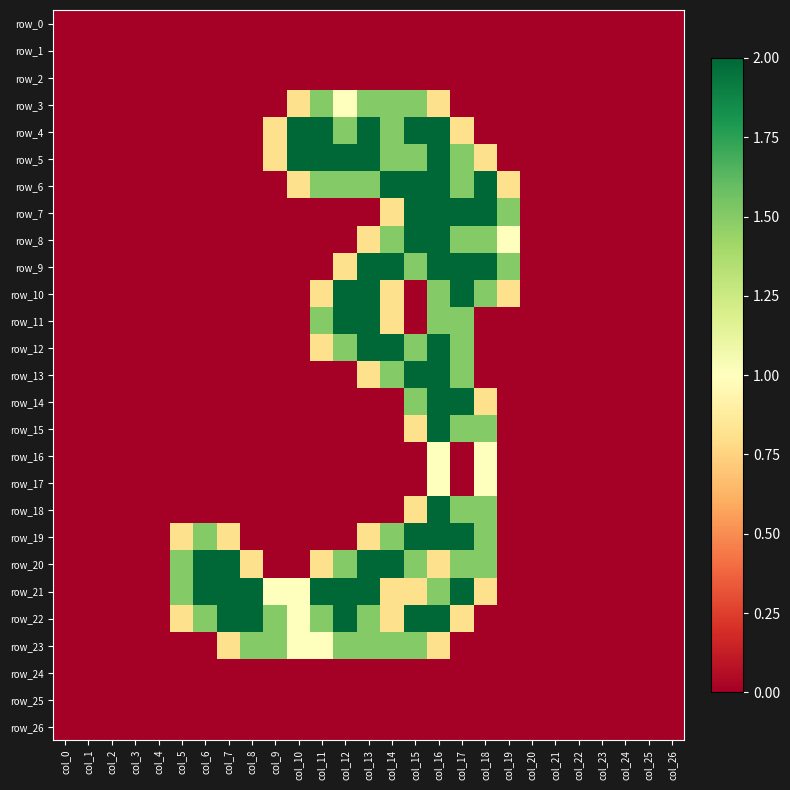

Reading left to right, transcribe all the data shown in this chart.

row_0: col_0=0.0	col_1=0.0	col_2=0.0	col_3=0.0	col_4=0.0	col_5=0.0	col_6=0.0	col_7=0.0	col_8=0.0	col_9=0.0	col_10=0.0	col_11=0.0	col_12=0.0	col_13=0.0	col_14=0.0	col_15=0.0	col_16=0.0	col_17=0.0	col_18=0.0	col_19=0.0	col_20=0.0	col_21=0.0	col_22=0.0	col_23=0.0	col_24=0.0	col_25=0.0	col_26=0.0
row_1: col_0=0.0	col_1=0.0	col_2=0.0	col_3=0.0	col_4=0.0	col_5=0.0	col_6=0.0	col_7=0.0	col_8=0.0	col_9=0.0	col_10=0.0	col_11=0.0	col_12=0.0	col_13=0.0	col_14=0.0	col_15=0.0	col_16=0.0	col_17=0.0	col_18=0.0	col_19=0.0	col_20=0.0	col_21=0.0	col_22=0.0	col_23=0.0	col_24=0.0	col_25=0.0	col_26=0.0
row_2: col_0=0.0	col_1=0.0	col_2=0.0	col_3=0.0	col_4=0.0	col_5=0.0	col_6=0.0	col_7=0.0	col_8=0.0	col_9=0.0	col_10=0.0	col_11=0.0	col_12=0.0	col_13=0.0	col_14=0.0	col_15=0.0	col_16=0.0	col_17=0.0	col_18=0.0	col_19=0.0	col_20=0.0	col_21=0.0	col_22=0.0	col_23=0.0	col_24=0.0	col_25=0.0	col_26=0.0
row_3: col_0=0.0	col_1=0.0	col_2=0.0	col_3=0.0	col_4=0.0	col_5=0.0	col_6=0.0	col_7=0.0	col_8=0.0	col_9=0.0	col_10=0.8	col_11=1.5	col_12=1.0	col_13=1.5	col_14=1.5	col_15=1.5	col_16=0.8	col_17=0.0	col_18=0.0	col_19=0.0	col_20=0.0	col_21=0.0	col_22=0.0	col_23=0.0	col_24=0.0	col_25=0.0	col_26=0.0
row_4: col_0=0.0	col_1=0.0	col_2=0.0	col_3=0.0	col_4=0.0	col_5=0.0	col_6=0.0	col_7=0.0	col_8=0.0	col_9=0.8	col_10=2.0	col_11=2.0	col_12=1.5	col_13=2.0	col_14=1.5	col_15=2.0	col_16=2.0	col_17=0.8	col_18=0.0	col_19=0.0	col_20=0.0	col_21=0.0	col_22=0.0	col_23=0.0	col_24=0.0	col_25=0.0	col_26=0.0
row_5: col_0=0.0	col_1=0.0	col_2=0.0	col_3=0.0	col_4=0.0	col_5=0.0	col_6=0.0	col_7=0.0	col_8=0.0	col_9=0.8	col_10=2.0	col_11=2.0	col_12=2.0	col_13=2.0	col_14=1.5	col_15=1.5	col_16=2.0	col_17=1.5	col_18=0.8	col_19=0.0	col_20=0.0	col_21=0.0	col_22=0.0	col_23=0.0	col_24=0.0	col_25=0.0	col_26=0.0
row_6: col_0=0.0	col_1=0.0	col_2=0.0	col_3=0.0	col_4=0.0	col_5=0.0	col_6=0.0	col_7=0.0	col_8=0.0	col_9=0.0	col_10=0.8	col_11=1.5	col_12=1.5	col_13=1.5	col_14=2.0	col_15=2.0	col_16=2.0	col_17=1.5	col_18=2.0	col_19=0.8	col_20=0.0	col_21=0.0	col_22=0.0	col_23=0.0	col_24=0.0	col_25=0.0	col_26=0.0
row_7: col_0=0.0	col_1=0.0	col_2=0.0	col_3=0.0	col_4=0.0	col_5=0.0	col_6=0.0	col_7=0.0	col_8=0.0	col_9=0.0	col_10=0.0	col_11=0.0	col_12=0.0	col_13=0.0	col_14=0.8	col_15=2.0	col_16=2.0	col_17=2.0	col_18=2.0	col_19=1.5	col_20=0.0	col_21=0.0	col_22=0.0	col_23=0.0	col_24=0.0	col_25=0.0	col_26=0.0
row_8: col_0=0.0	col_1=0.0	col_2=0.0	col_3=0.0	col_4=0.0	col_5=0.0	col_6=0.0	col_7=0.0	col_8=0.0	col_9=0.0	col_10=0.0	col_11=0.0	col_12=0.0	col_13=0.8	col_14=1.5	col_15=2.0	col_16=2.0	col_17=1.5	col_18=1.5	col_19=1.0	col_20=0.0	col_21=0.0	col_22=0.0	col_23=0.0	col_24=0.0	col_25=0.0	col_26=0.0
row_9: col_0=0.0	col_1=0.0	col_2=0.0	col_3=0.0	col_4=0.0	col_5=0.0	col_6=0.0	col_7=0.0	col_8=0.0	col_9=0.0	col_10=0.0	col_11=0.0	col_12=0.8	col_13=2.0	col_14=2.0	col_15=1.5	col_16=2.0	col_17=2.0	col_18=2.0	col_19=1.5	col_20=0.0	col_21=0.0	col_22=0.0	col_23=0.0	col_24=0.0	col_25=0.0	col_26=0.0
row_10: col_0=0.0	col_1=0.0	col_2=0.0	col_3=0.0	col_4=0.0	col_5=0.0	col_6=0.0	col_7=0.0	col_8=0.0	col_9=0.0	col_10=0.0	col_11=0.8	col_12=2.0	col_13=2.0	col_14=0.8	col_15=0.0	col_16=1.5	col_17=2.0	col_18=1.5	col_19=0.8	col_20=0.0	col_21=0.0	col_22=0.0	col_23=0.0	col_24=0.0	col_25=0.0	col_26=0.0
row_11: col_0=0.0	col_1=0.0	col_2=0.0	col_3=0.0	col_4=0.0	col_5=0.0	col_6=0.0	col_7=0.0	col_8=0.0	col_9=0.0	col_10=0.0	col_11=1.5	col_12=2.0	col_13=2.0	col_14=0.8	col_15=0.0	col_16=1.5	col_17=1.5	col_18=0.0	col_19=0.0	col_20=0.0	col_21=0.0	col_22=0.0	col_23=0.0	col_24=0.0	col_25=0.0	col_26=0.0
row_12: col_0=0.0	col_1=0.0	col_2=0.0	col_3=0.0	col_4=0.0	col_5=0.0	col_6=0.0	col_7=0.0	col_8=0.0	col_9=0.0	col_10=0.0	col_11=0.8	col_12=1.5	col_13=2.0	col_14=2.0	col_15=1.5	col_16=2.0	col_17=1.5	col_18=0.0	col_19=0.0	col_20=0.0	col_21=0.0	col_22=0.0	col_23=0.0	col_24=0.0	col_25=0.0	col_26=0.0
row_13: col_0=0.0	col_1=0.0	col_2=0.0	col_3=0.0	col_4=0.0	col_5=0.0	col_6=0.0	col_7=0.0	col_8=0.0	col_9=0.0	col_10=0.0	col_11=0.0	col_12=0.0	col_13=0.8	col_14=1.5	col_15=2.0	col_16=2.0	col_17=1.5	col_18=0.0	col_19=0.0	col_20=0.0	col_21=0.0	col_22=0.0	col_23=0.0	col_24=0.0	col_25=0.0	col_26=0.0
row_14: col_0=0.0	col_1=0.0	col_2=0.0	col_3=0.0	col_4=0.0	col_5=0.0	col_6=0.0	col_7=0.0	col_8=0.0	col_9=0.0	col_10=0.0	col_11=0.0	col_12=0.0	col_13=0.0	col_14=0.0	col_15=1.5	col_16=2.0	col_17=2.0	col_18=0.8	col_19=0.0	col_20=0.0	col_21=0.0	col_22=0.0	col_23=0.0	col_24=0.0	col_25=0.0	col_26=0.0
row_15: col_0=0.0	col_1=0.0	col_2=0.0	col_3=0.0	col_4=0.0	col_5=0.0	col_6=0.0	col_7=0.0	col_8=0.0	col_9=0.0	col_10=0.0	col_11=0.0	col_12=0.0	col_13=0.0	col_14=0.0	col_15=0.8	col_16=2.0	col_17=1.5	col_18=1.5	col_19=0.0	col_20=0.0	col_21=0.0	col_22=0.0	col_23=0.0	col_24=0.0	col_25=0.0	col_26=0.0
row_16: col_0=0.0	col_1=0.0	col_2=0.0	col_3=0.0	col_4=0.0	col_5=0.0	col_6=0.0	col_7=0.0	col_8=0.0	col_9=0.0	col_10=0.0	col_11=0.0	col_12=0.0	col_13=0.0	col_14=0.0	col_15=0.0	col_16=1.0	col_17=0.0	col_18=1.0	col_19=0.0	col_20=0.0	col_21=0.0	col_22=0.0	col_23=0.0	col_24=0.0	col_25=0.0	col_26=0.0
row_17: col_0=0.0	col_1=0.0	col_2=0.0	col_3=0.0	col_4=0.0	col_5=0.0	col_6=0.0	col_7=0.0	col_8=0.0	col_9=0.0	col_10=0.0	col_11=0.0	col_12=0.0	col_13=0.0	col_14=0.0	col_15=0.0	col_16=1.0	col_17=0.0	col_18=1.0	col_19=0.0	col_20=0.0	col_21=0.0	col_22=0.0	col_23=0.0	col_24=0.0	col_25=0.0	col_26=0.0
row_18: col_0=0.0	col_1=0.0	col_2=0.0	col_3=0.0	col_4=0.0	col_5=0.0	col_6=0.0	col_7=0.0	col_8=0.0	col_9=0.0	col_10=0.0	col_11=0.0	col_12=0.0	col_13=0.0	col_14=0.0	col_15=0.8	col_16=2.0	col_17=1.5	col_18=1.5	col_19=0.0	col_20=0.0	col_21=0.0	col_22=0.0	col_23=0.0	col_24=0.0	col_25=0.0	col_26=0.0
row_19: col_0=0.0	col_1=0.0	col_2=0.0	col_3=0.0	col_4=0.0	col_5=0.8	col_6=1.5	col_7=0.8	col_8=0.0	col_9=0.0	col_10=0.0	col_11=0.0	col_12=0.0	col_13=0.8	col_14=1.5	col_15=2.0	col_16=2.0	col_17=2.0	col_18=1.5	col_19=0.0	col_20=0.0	col_21=0.0	col_22=0.0	col_23=0.0	col_24=0.0	col_25=0.0	col_26=0.0
row_20: col_0=0.0	col_1=0.0	col_2=0.0	col_3=0.0	col_4=0.0	col_5=1.5	col_6=2.0	col_7=2.0	col_8=0.8	col_9=0.0	col_10=0.0	col_11=0.8	col_12=1.5	col_13=2.0	col_14=2.0	col_15=1.5	col_16=0.8	col_17=1.5	col_18=1.5	col_19=0.0	col_20=0.0	col_21=0.0	col_22=0.0	col_23=0.0	col_24=0.0	col_25=0.0	col_26=0.0
row_21: col_0=0.0	col_1=0.0	col_2=0.0	col_3=0.0	col_4=0.0	col_5=1.5	col_6=2.0	col_7=2.0	col_8=2.0	col_9=1.0	col_10=1.0	col_11=2.0	col_12=2.0	col_13=2.0	col_14=0.8	col_15=0.8	col_16=1.5	col_17=2.0	col_18=0.8	col_19=0.0	col_20=0.0	col_21=0.0	col_22=0.0	col_23=0.0	col_24=0.0	col_25=0.0	col_26=0.0
row_22: col_0=0.0	col_1=0.0	col_2=0.0	col_3=0.0	col_4=0.0	col_5=0.8	col_6=1.5	col_7=2.0	col_8=2.0	col_9=1.5	col_10=1.0	col_11=1.5	col_12=2.0	col_13=1.5	col_14=0.8	col_15=2.0	col_16=2.0	col_17=0.8	col_18=0.0	col_19=0.0	col_20=0.0	col_21=0.0	col_22=0.0	col_23=0.0	col_24=0.0	col_25=0.0	col_26=0.0
row_23: col_0=0.0	col_1=0.0	col_2=0.0	col_3=0.0	col_4=0.0	col_5=0.0	col_6=0.0	col_7=0.8	col_8=1.5	col_9=1.5	col_10=1.0	col_11=1.0	col_12=1.5	col_13=1.5	col_14=1.5	col_15=1.5	col_16=0.8	col_17=0.0	col_18=0.0	col_19=0.0	col_20=0.0	col_21=0.0	col_22=0.0	col_23=0.0	col_24=0.0	col_25=0.0	col_26=0.0
row_24: col_0=0.0	col_1=0.0	col_2=0.0	col_3=0.0	col_4=0.0	col_5=0.0	col_6=0.0	col_7=0.0	col_8=0.0	col_9=0.0	col_10=0.0	col_11=0.0	col_12=0.0	col_13=0.0	col_14=0.0	col_15=0.0	col_16=0.0	col_17=0.0	col_18=0.0	col_19=0.0	col_20=0.0	col_21=0.0	col_22=0.0	col_23=0.0	col_24=0.0	col_25=0.0	col_26=0.0
row_25: col_0=0.0	col_1=0.0	col_2=0.0	col_3=0.0	col_4=0.0	col_5=0.0	col_6=0.0	col_7=0.0	col_8=0.0	col_9=0.0	col_10=0.0	col_11=0.0	col_12=0.0	col_13=0.0	col_14=0.0	col_15=0.0	col_16=0.0	col_17=0.0	col_18=0.0	col_19=0.0	col_20=0.0	col_21=0.0	col_22=0.0	col_23=0.0	col_24=0.0	col_25=0.0	col_26=0.0
row_26: col_0=0.0	col_1=0.0	col_2=0.0	col_3=0.0	col_4=0.0	col_5=0.0	col_6=0.0	col_7=0.0	col_8=0.0	col_9=0.0	col_10=0.0	col_11=0.0	col_12=0.0	col_13=0.0	col_14=0.0	col_15=0.0	col_16=0.0	col_17=0.0	col_18=0.0	col_19=0.0	col_20=0.0	col_21=0.0	col_22=0.0	col_23=0.0	col_24=0.0	col_25=0.0	col_26=0.0